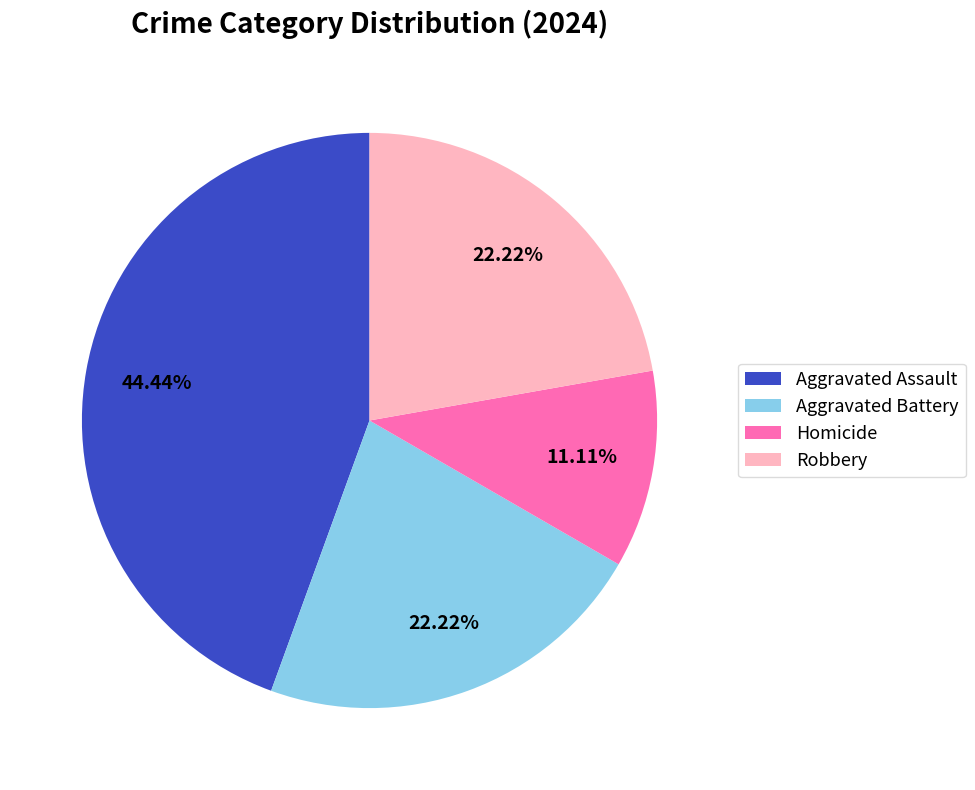

Approximately how many times larger is the value at Aggravated Battery compared to Aggravated Assault?

0.5